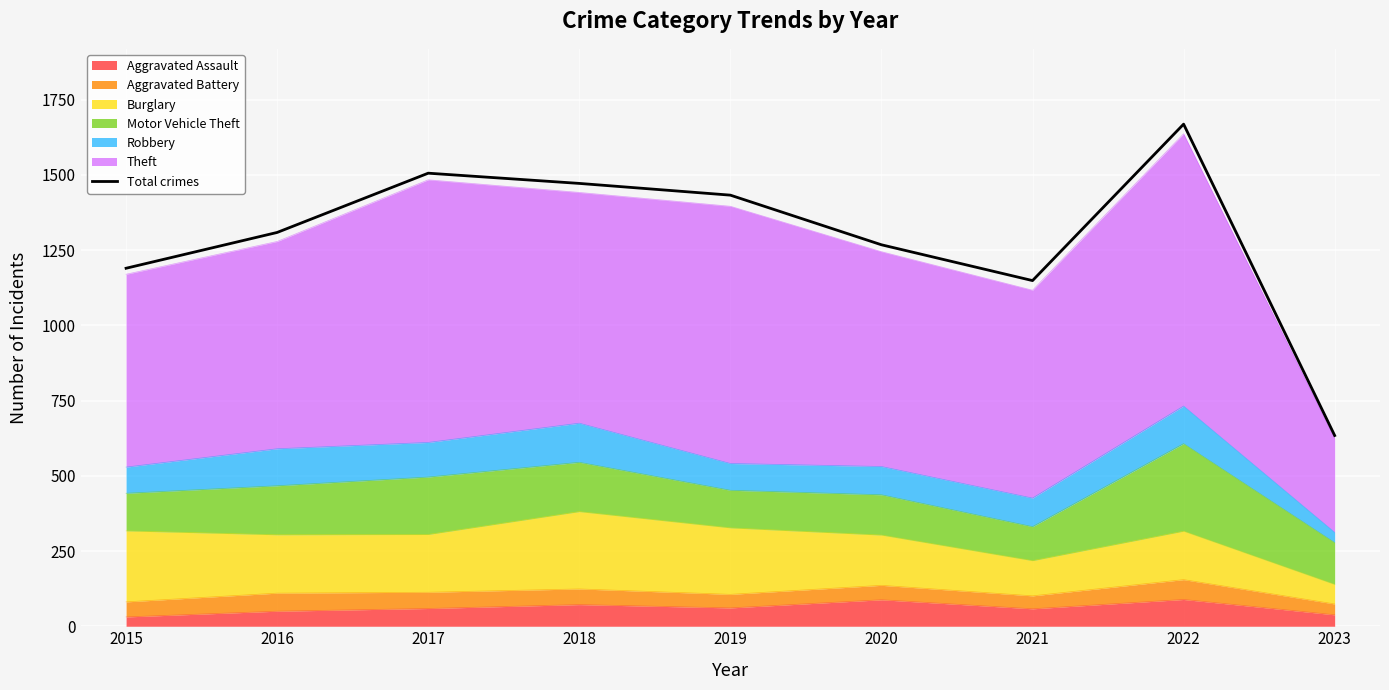

Reading left to right, extract all data points from this chart.

1190	1309	1506	1472	1433	1268	1149	1669	634